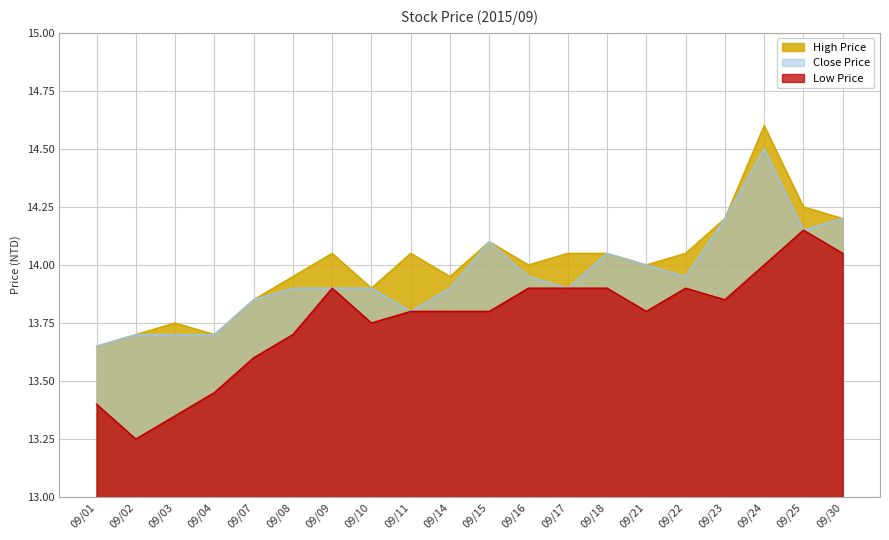

True or false: Low Price and High Price cross at least once.

False